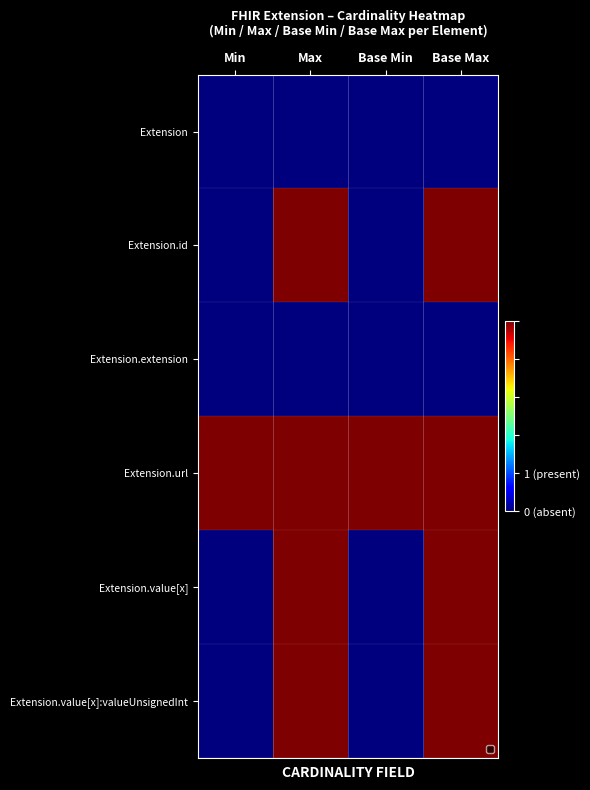

Which has a higher value, Min or Max?

Min